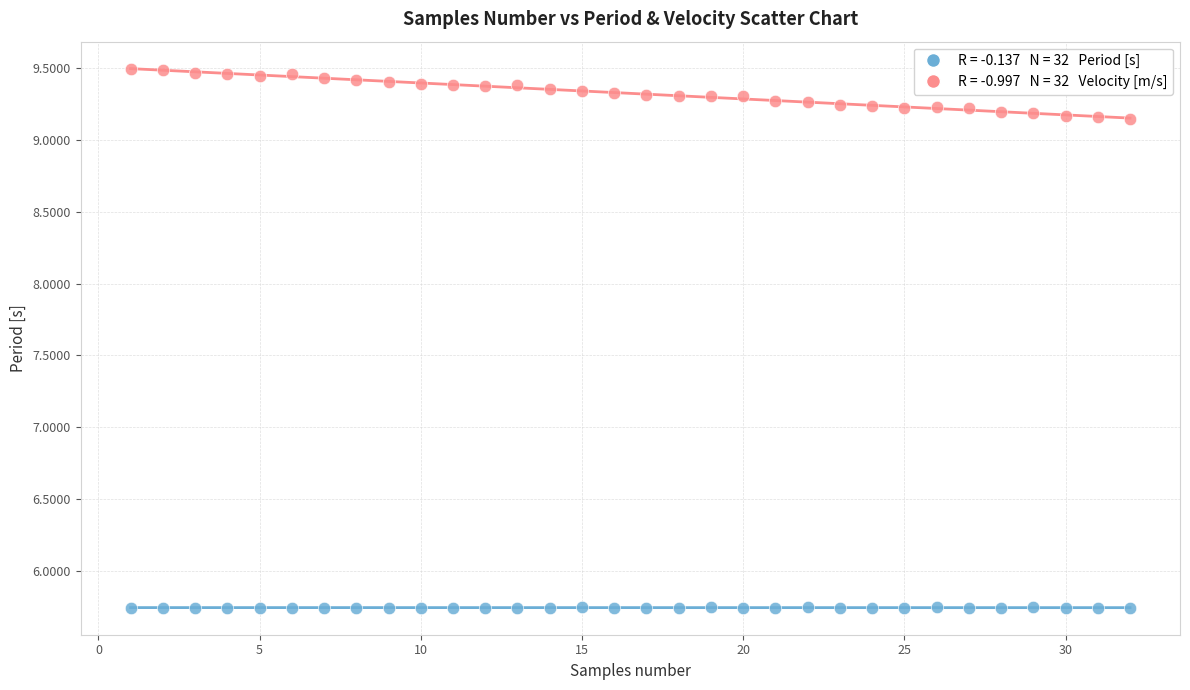

Across all data points, what is the range of Y values (max minus min)?

3.8